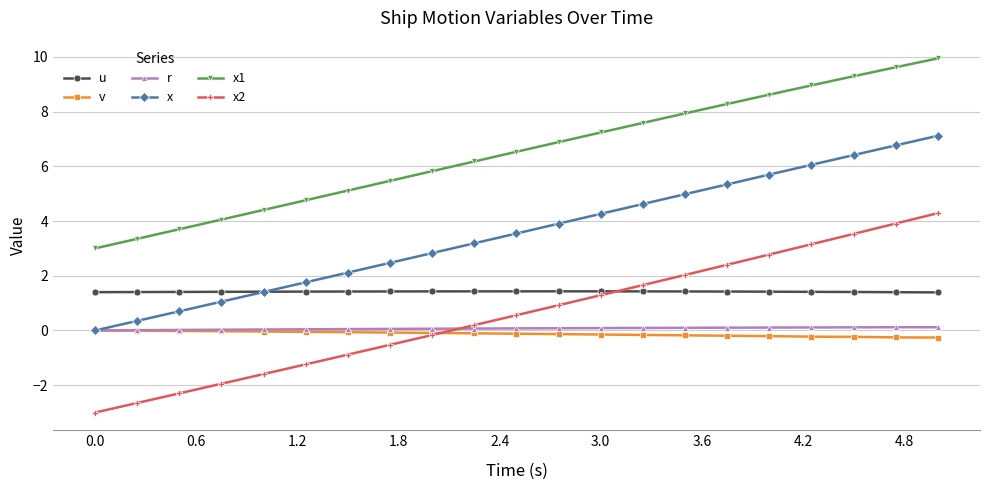

True or false: r and x2 intersect in this chart.

True